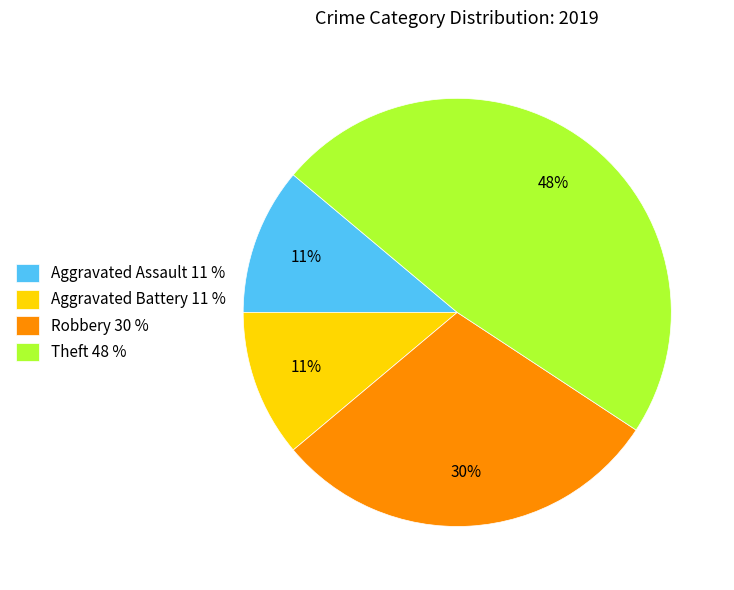

Do Aggravated Assault 11 % and Theft 48 % together represent more than half of the pie?

Yes